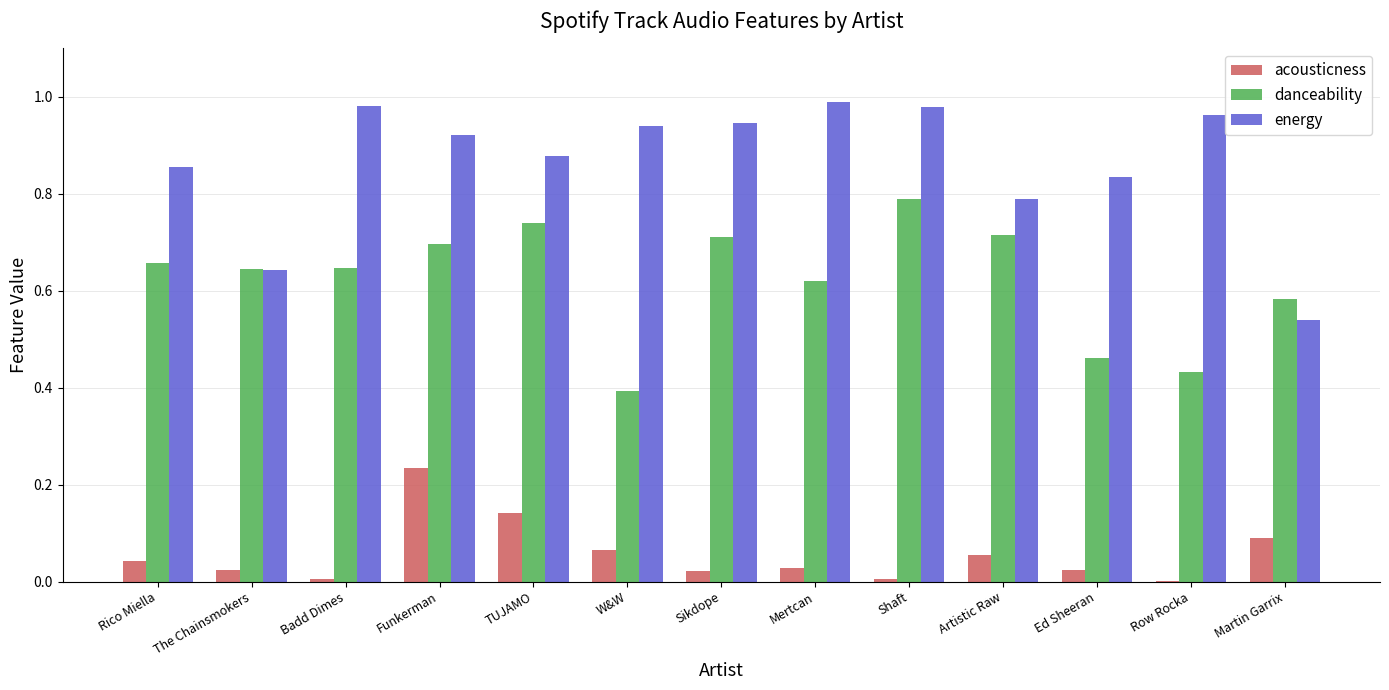

The value of danceability at TUJAMO is 1.2. True or false?

False